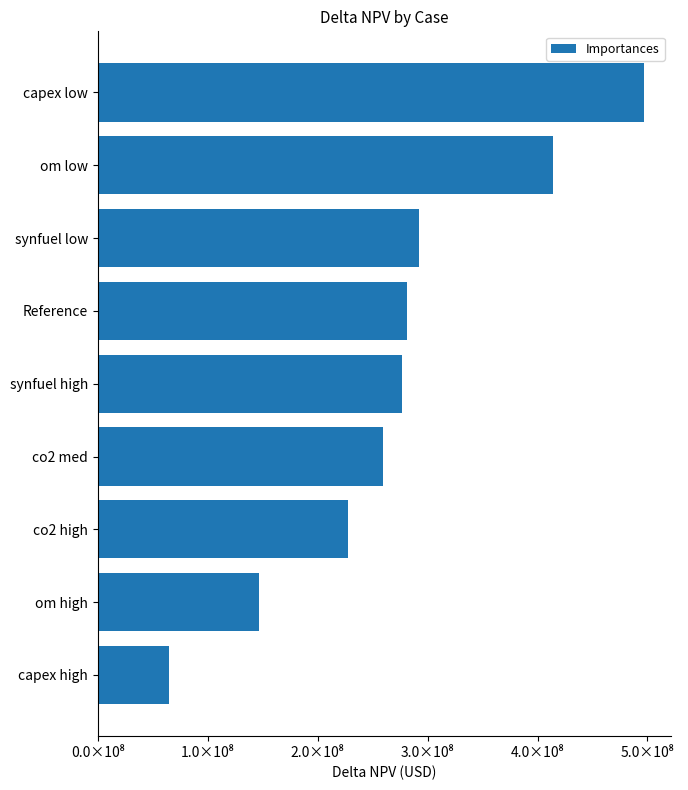

Does the chart contain any negative values?

No